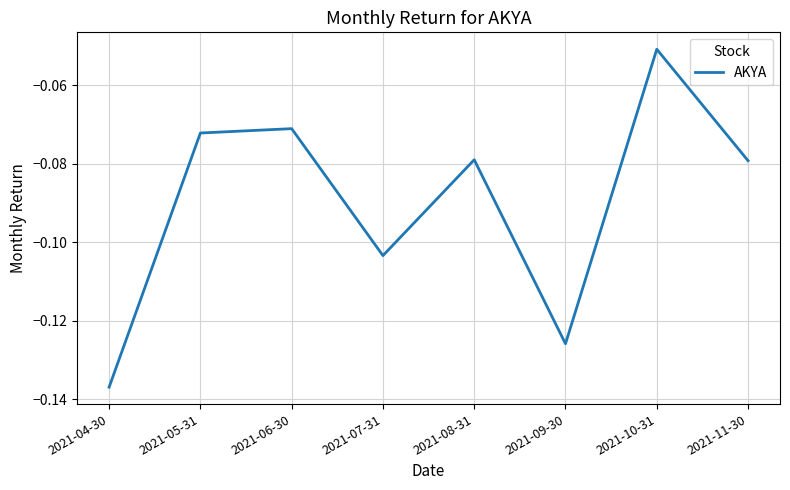

Count the number of data series in this chart.

1